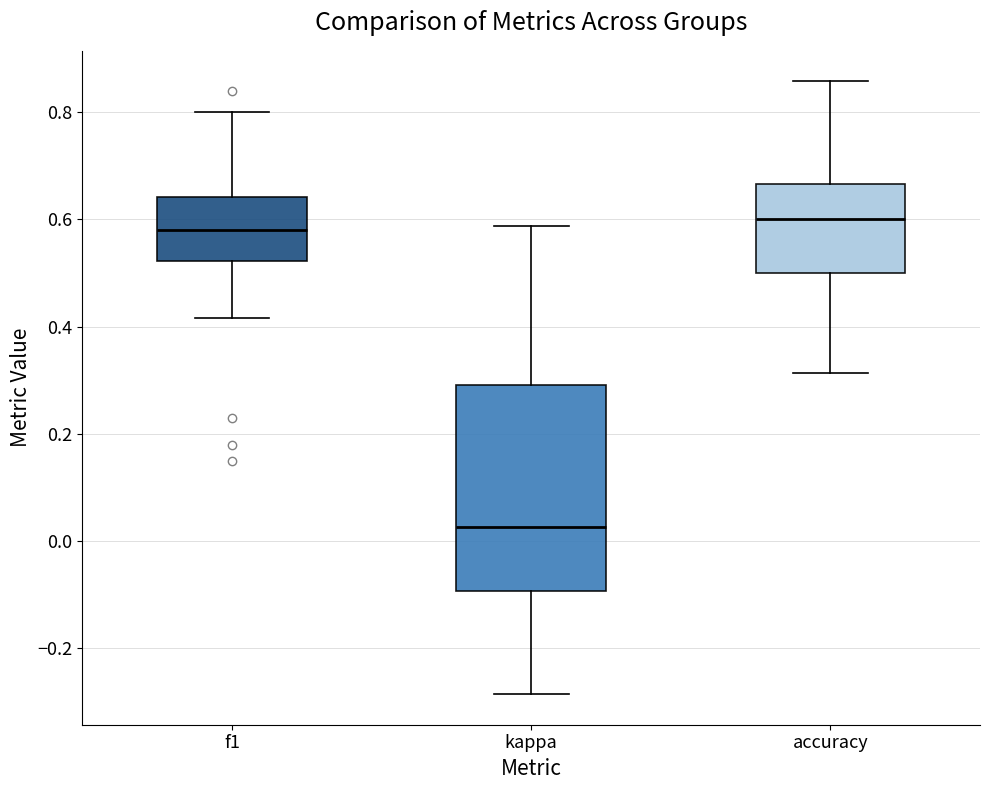

Where is the lower edge of the box for f1 on the y-axis? The values are not printed on the chart, so give them approximately, as read against the axis.

0.52